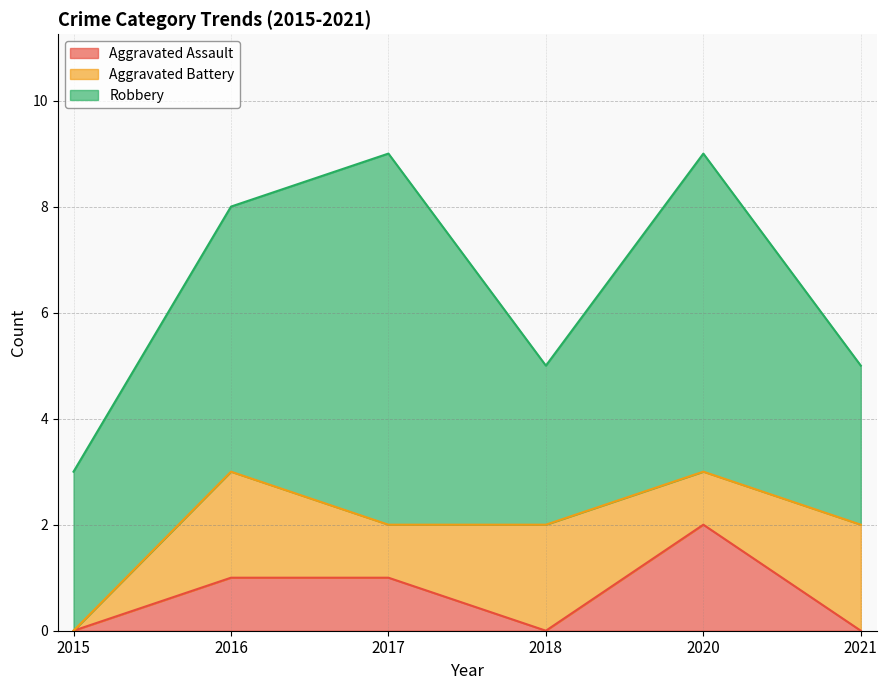

Where is Aggravated Assault nearest to the value 1?

2016